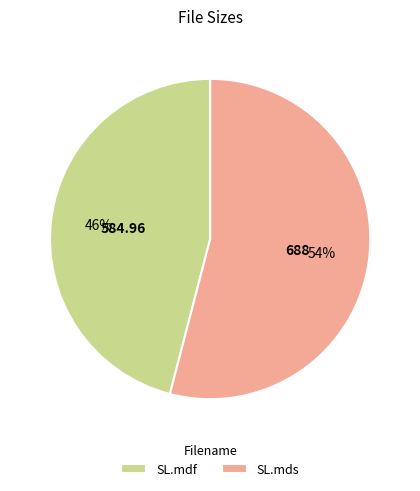

Combined, do SL.mds and SL.mdf account for over 50%?

Yes